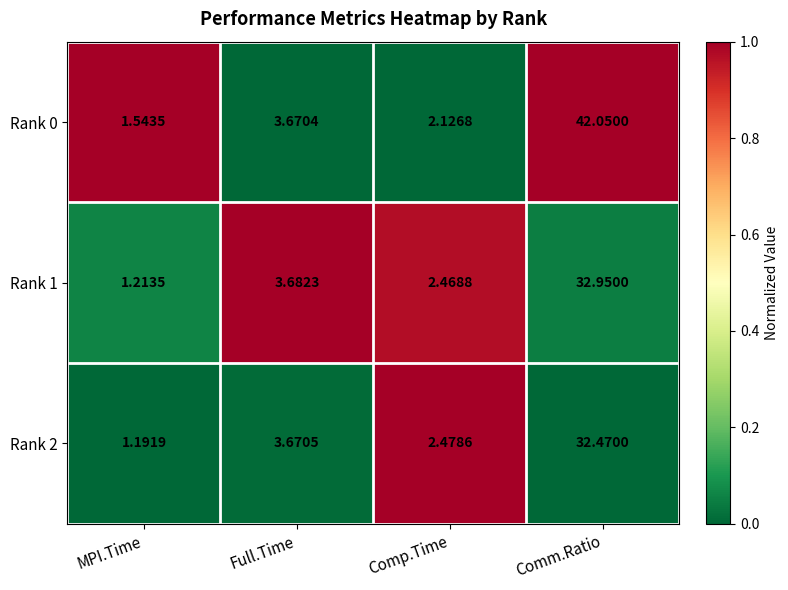

List the labels in order of Rank 1 value, smallest first.

MPI.Time, Comp.Time, Full.Time, Comm.Ratio